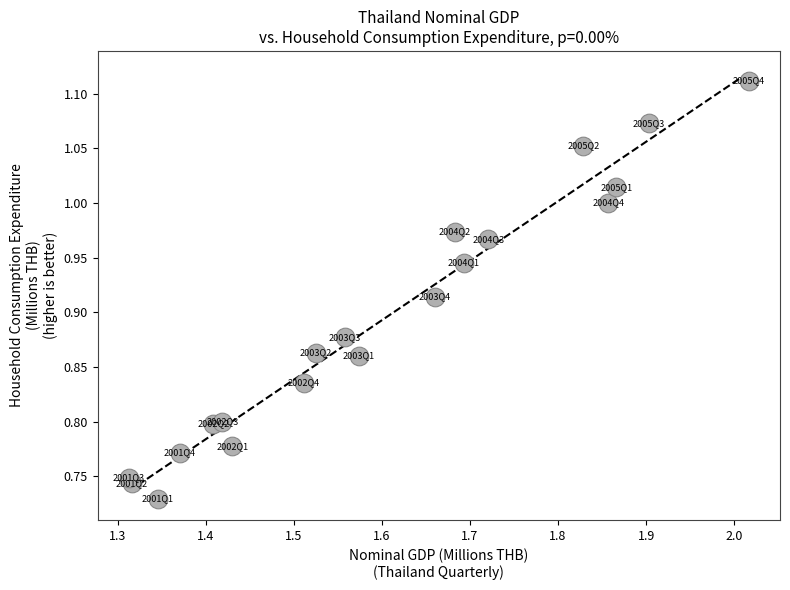

What is the range of Y values (max minus min)?

0.4